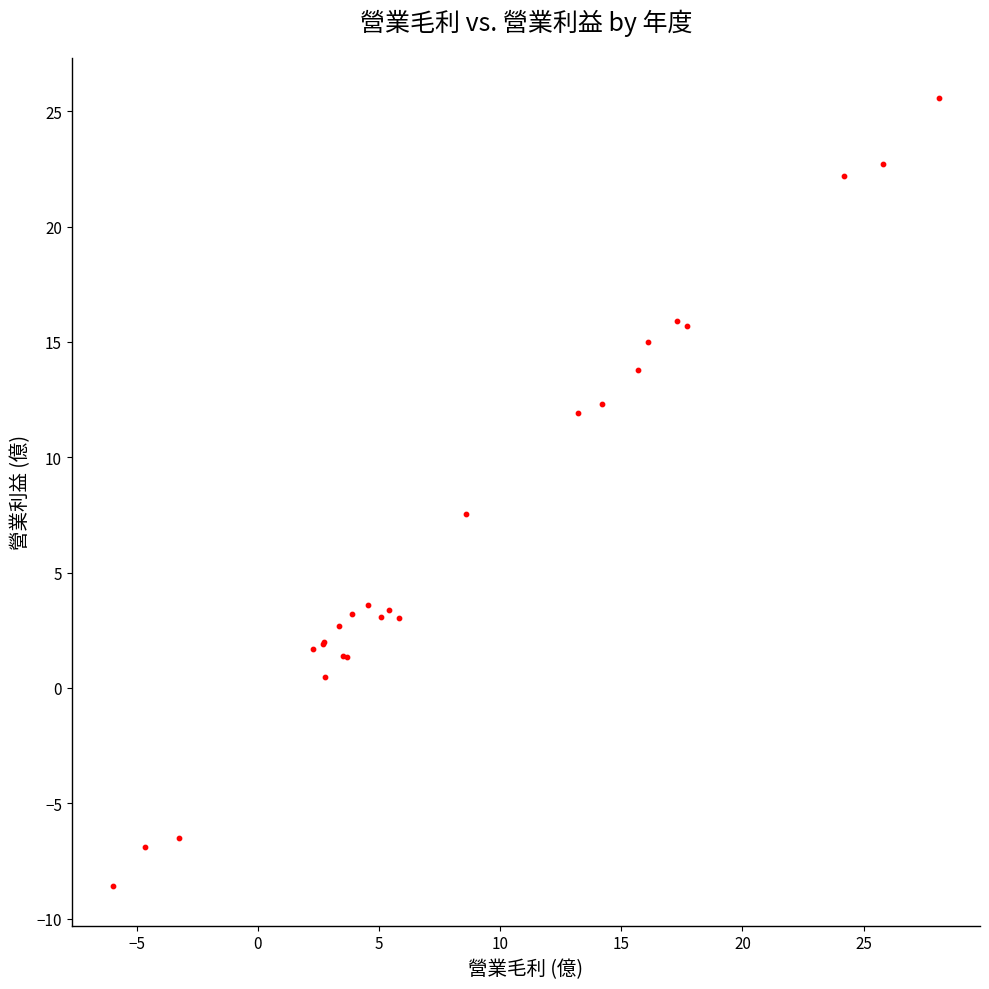

What Y value in the scatter plot is closest to 8?

7.6